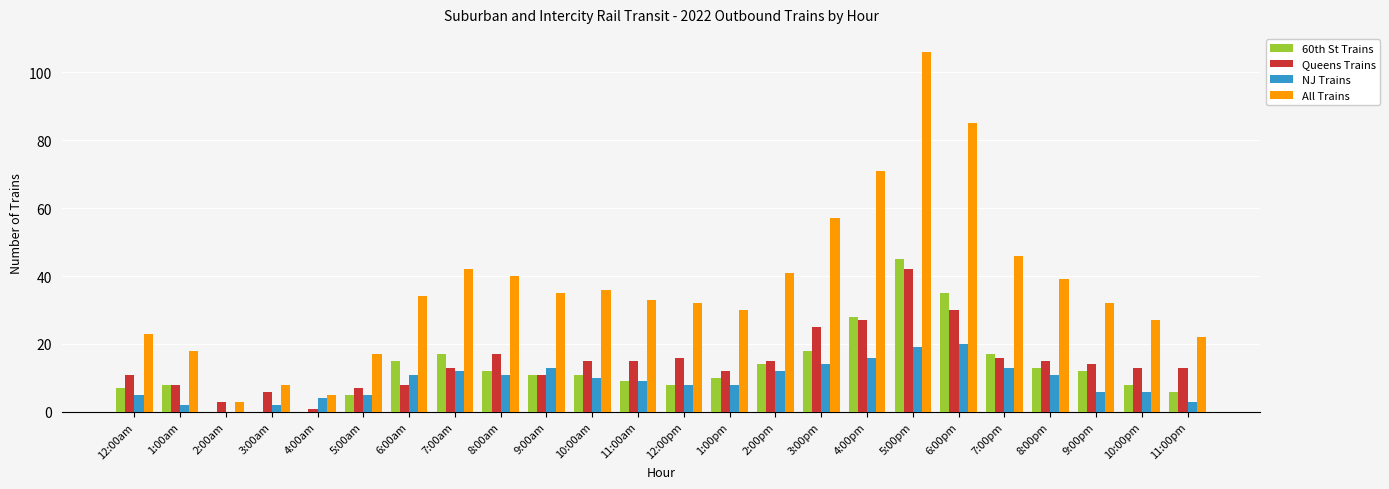

Is it true that All Trains equals 53 at 6:00pm?

False